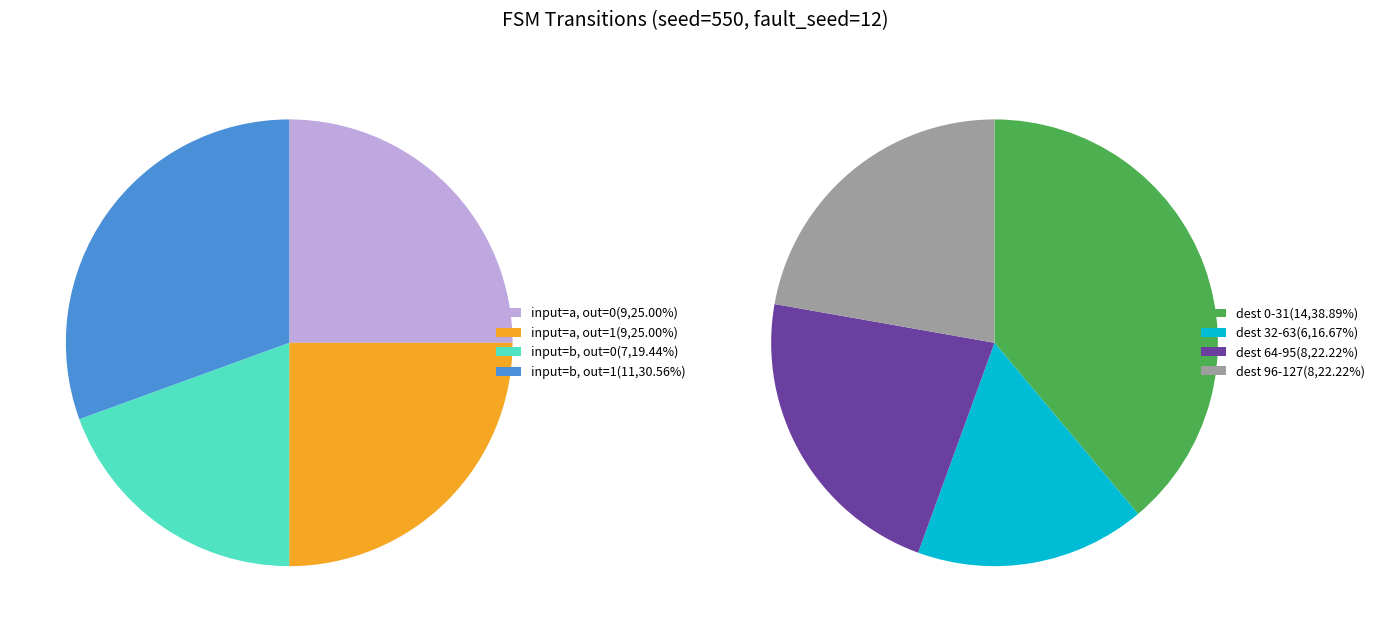

Combined, do 18 and 14 account for over 50%?

No